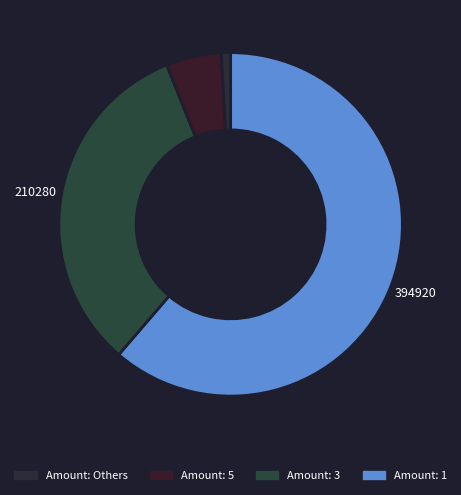

Count the number of slices in the pie.

4